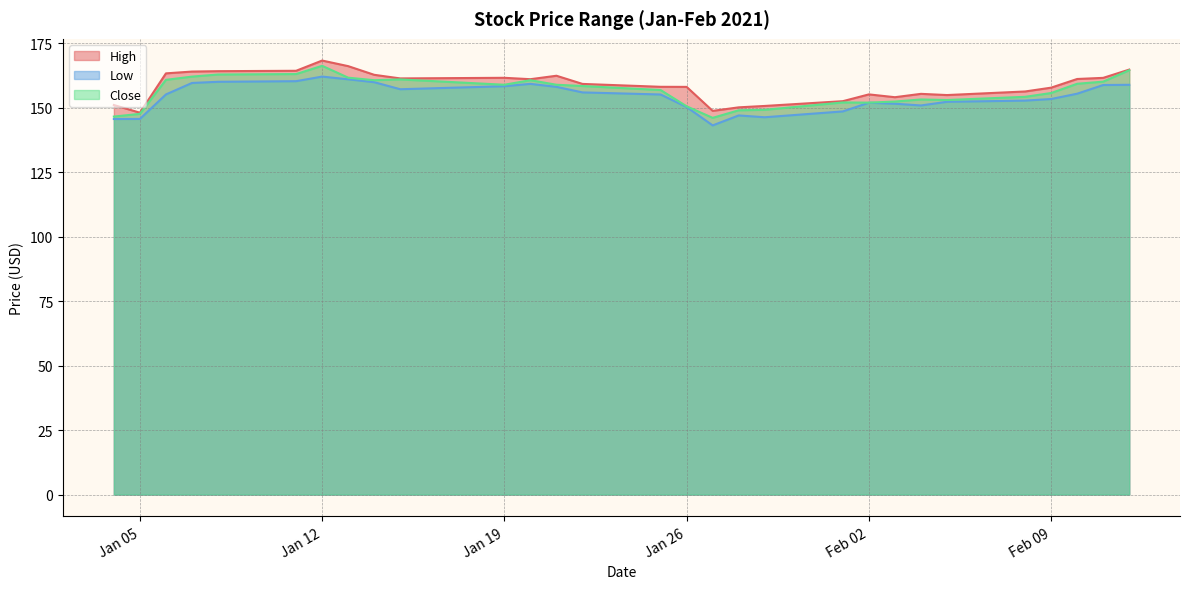

List the series in order of their peak value, highest first.

High, Close, Low